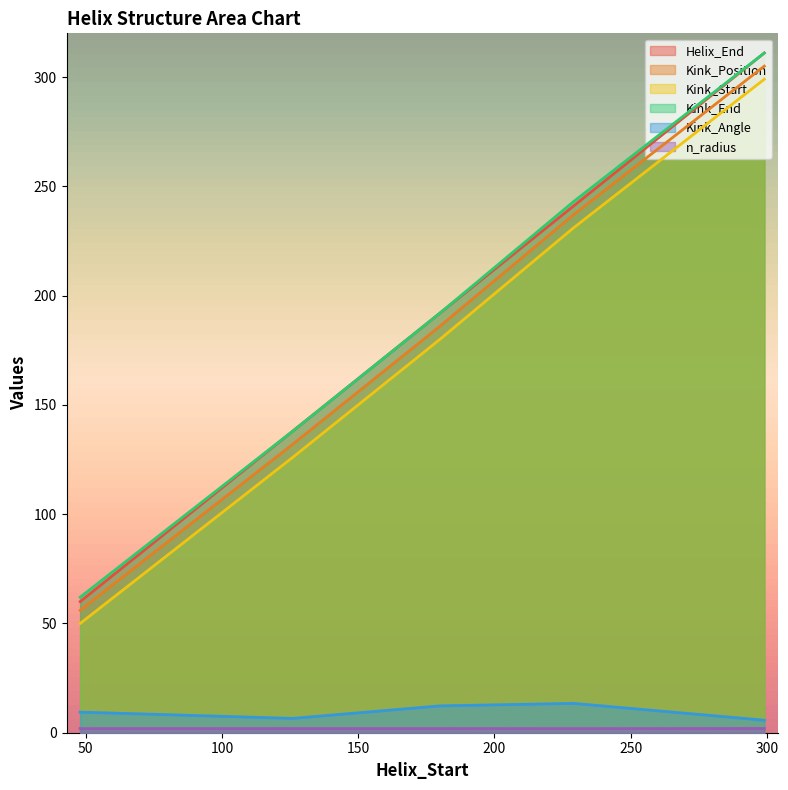

The value of Kink_Angle at 126 is 6.6. True or false?

True